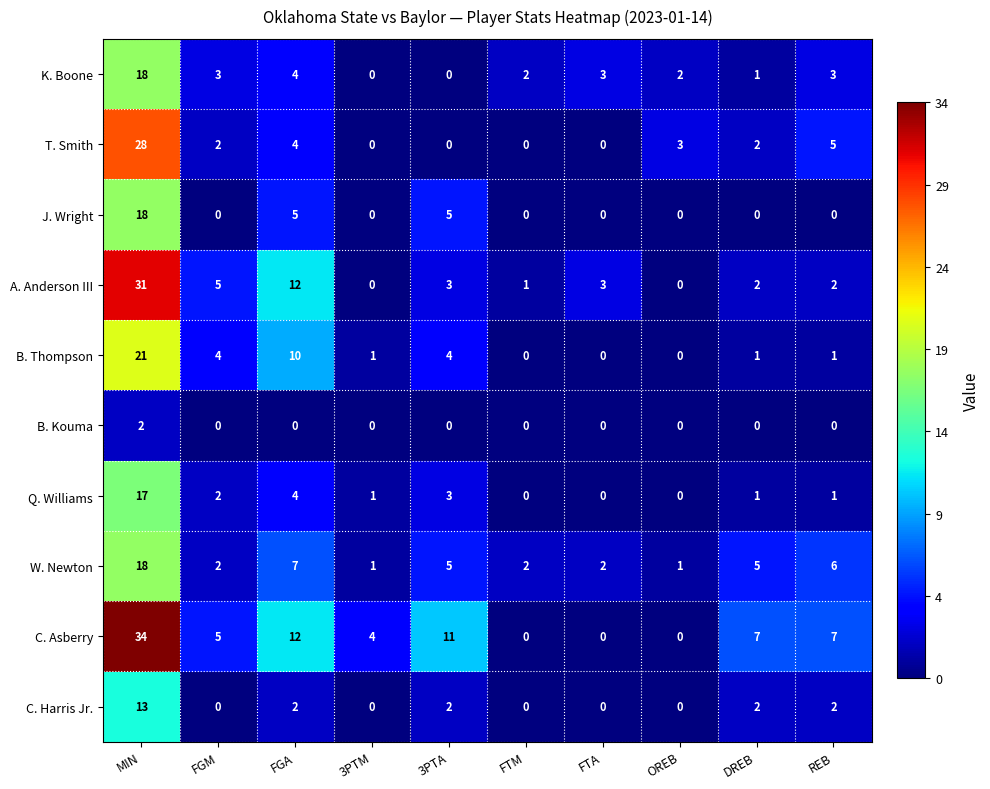

What is the greatest value displayed?

34